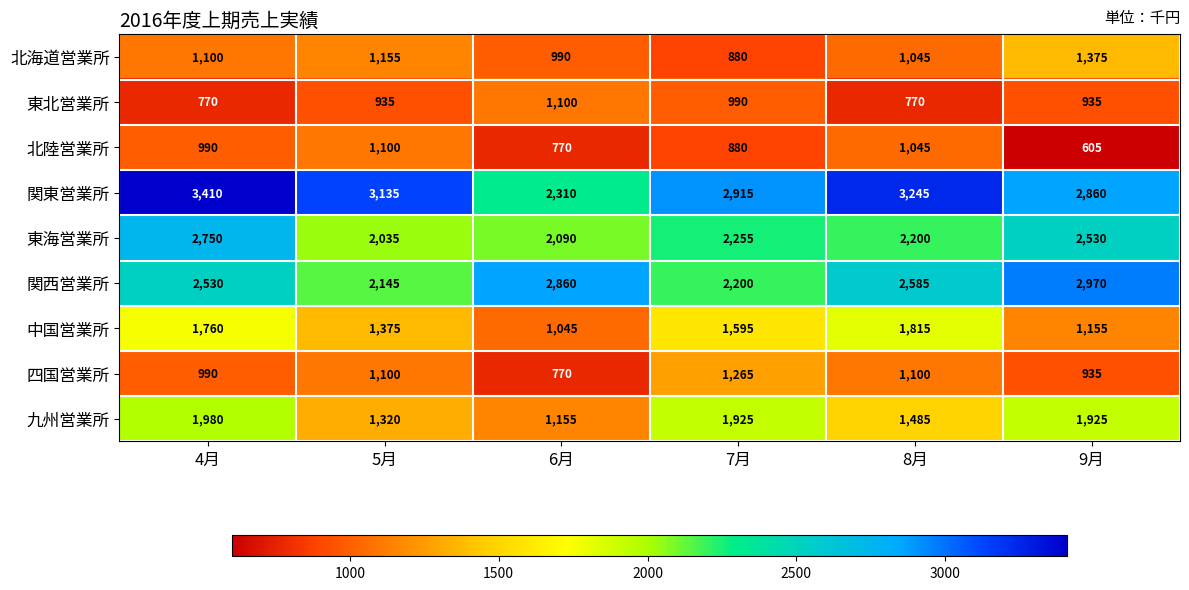

At how many categories does at least one series exceed 1224?

6